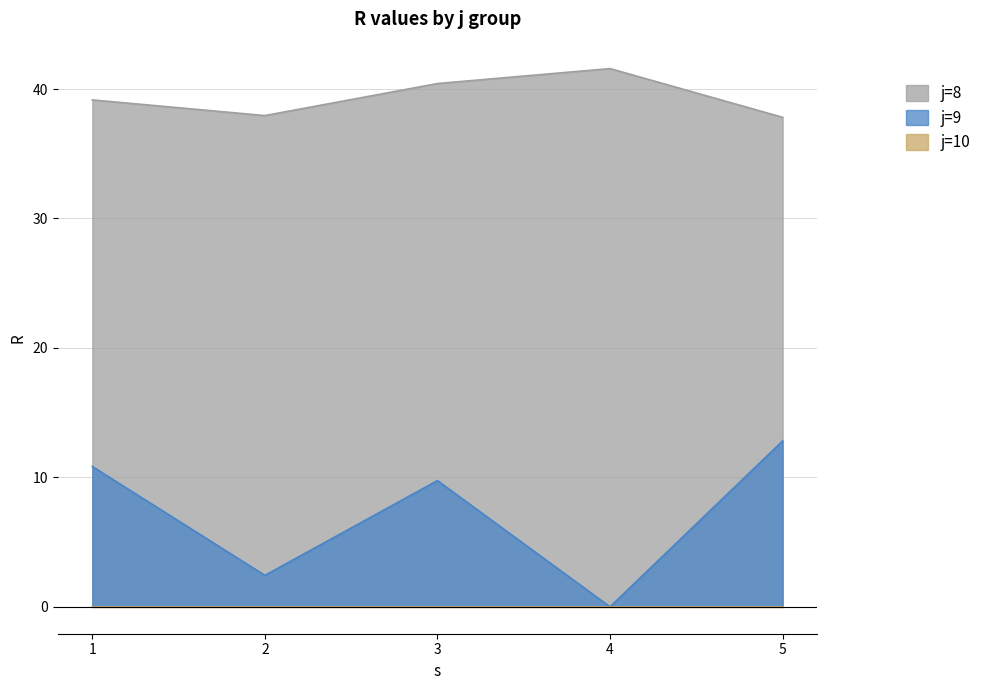

How many interior local peaks does the s series have?

2